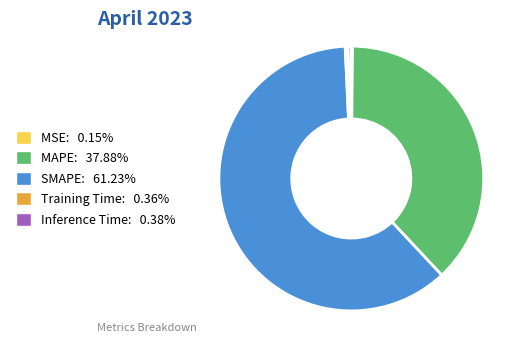

What is the ratio of the value at MAPE to the value at SMAPE?

0.6